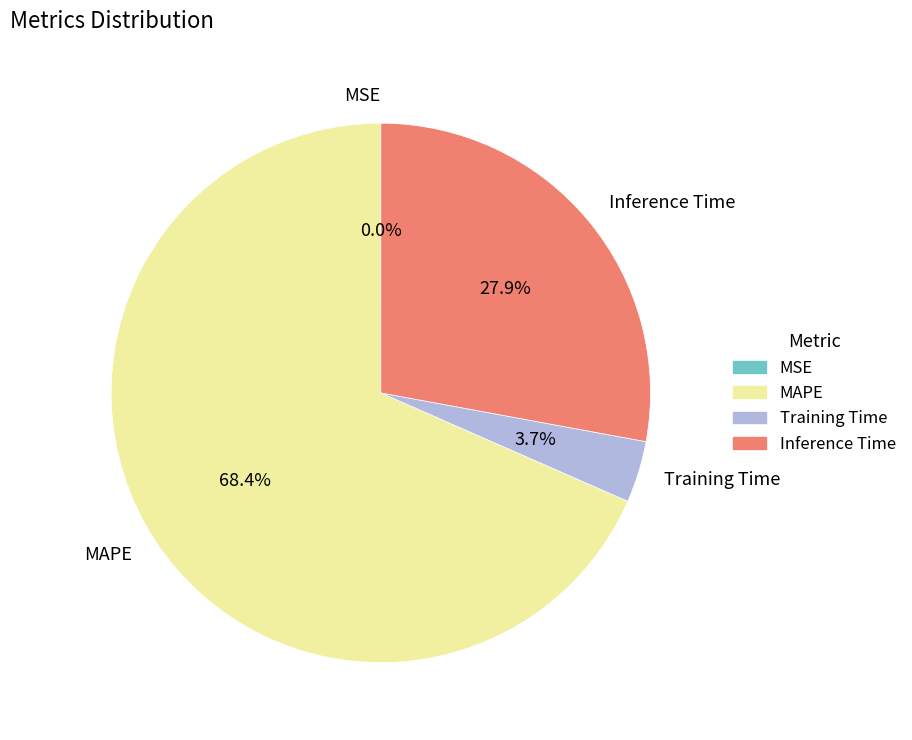

What percentage is the Training Time slice, to the nearest percent?

4%